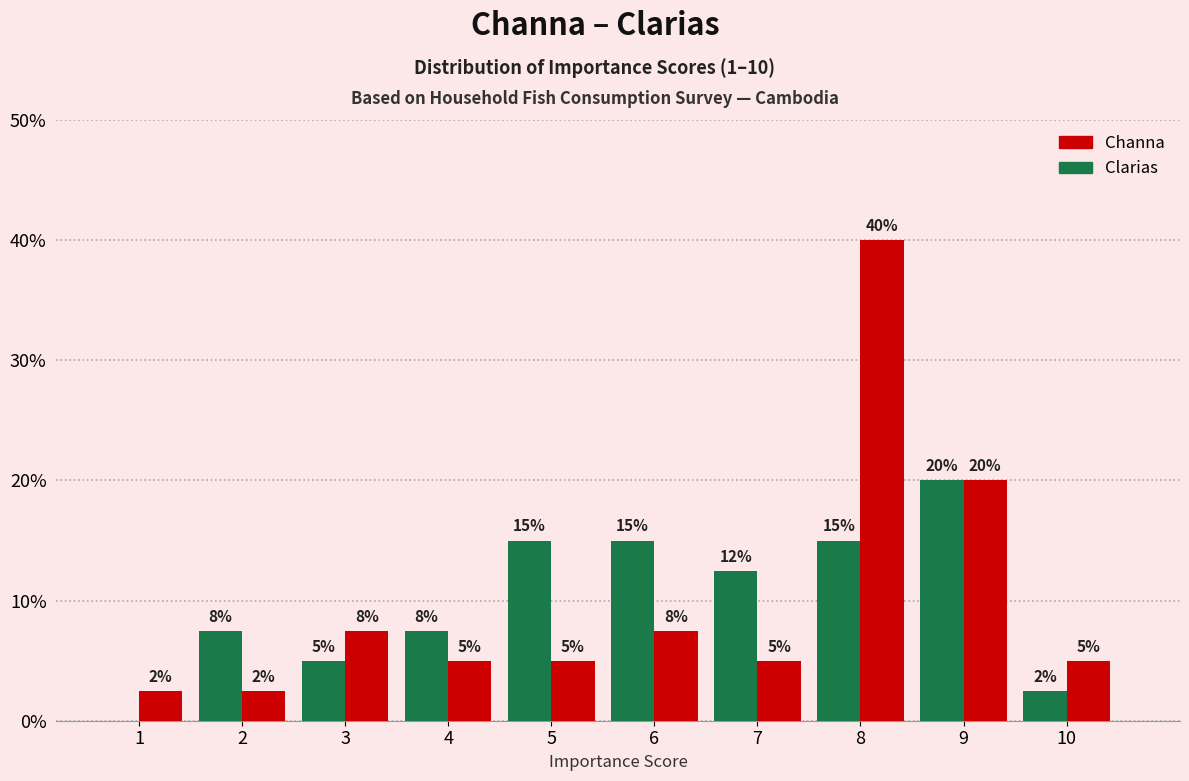

What is the sum of all Channa values?

100.0